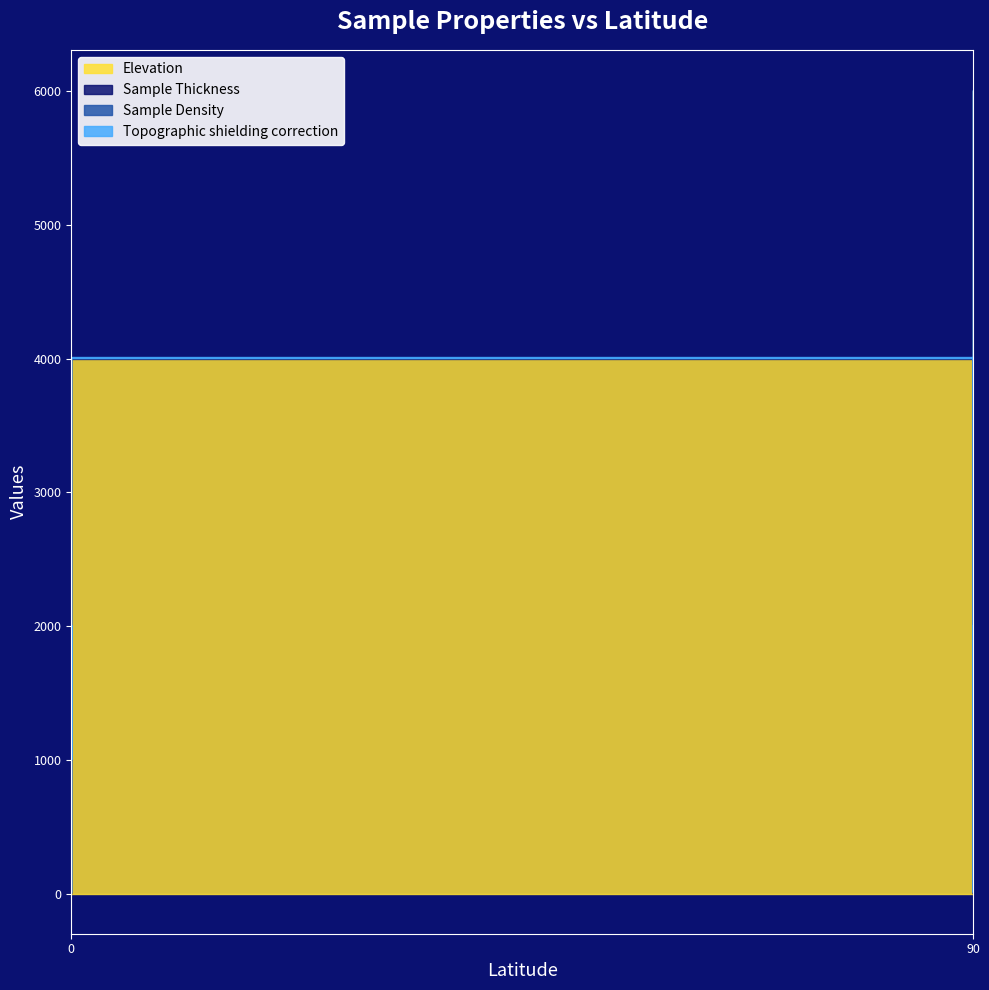

The value of Sample Thickness at 90 is 1.7. True or false?

False